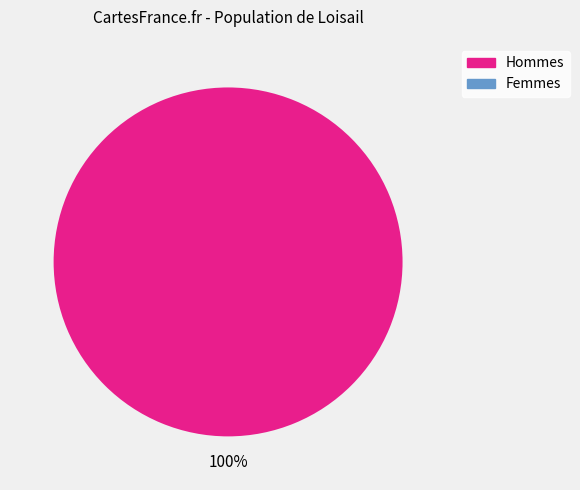

Is there a majority slice in this chart?

Yes